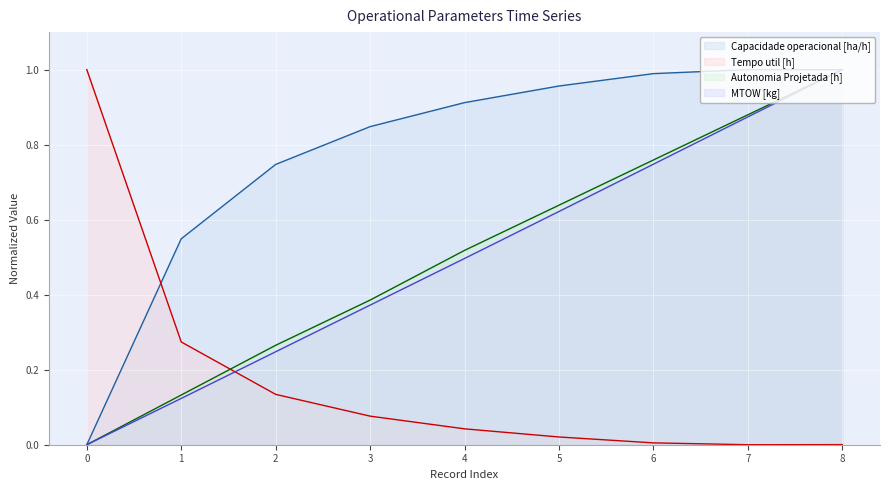

Which label corresponds to the largest value in the chart?

7